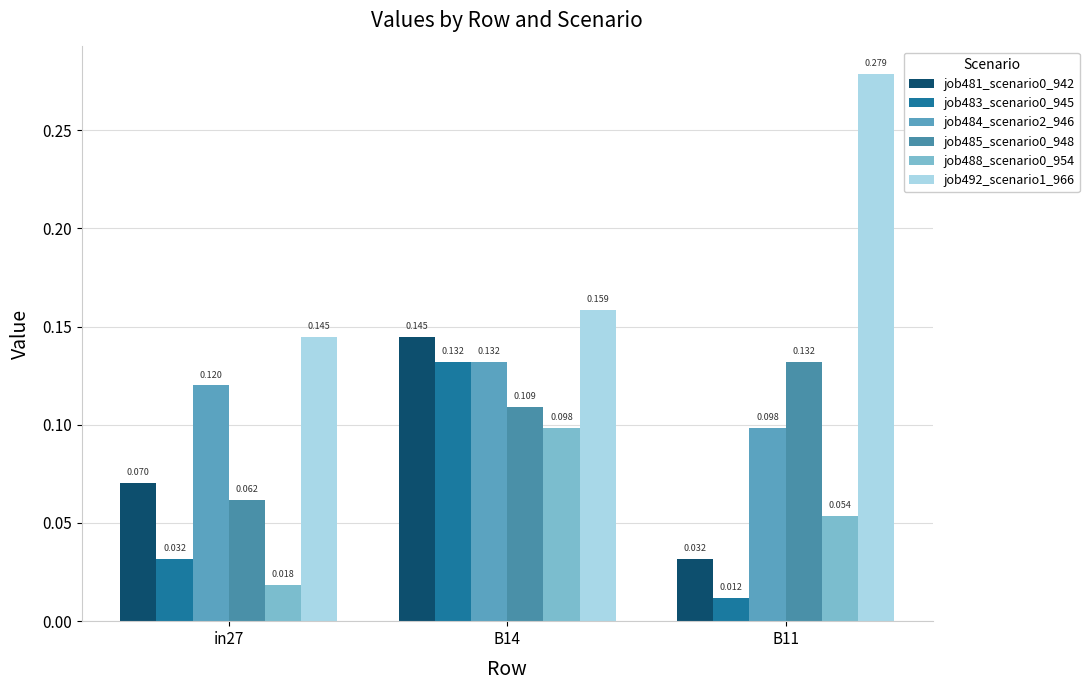

Which series changed the most between in27 and B11?

job492_scenario1_966